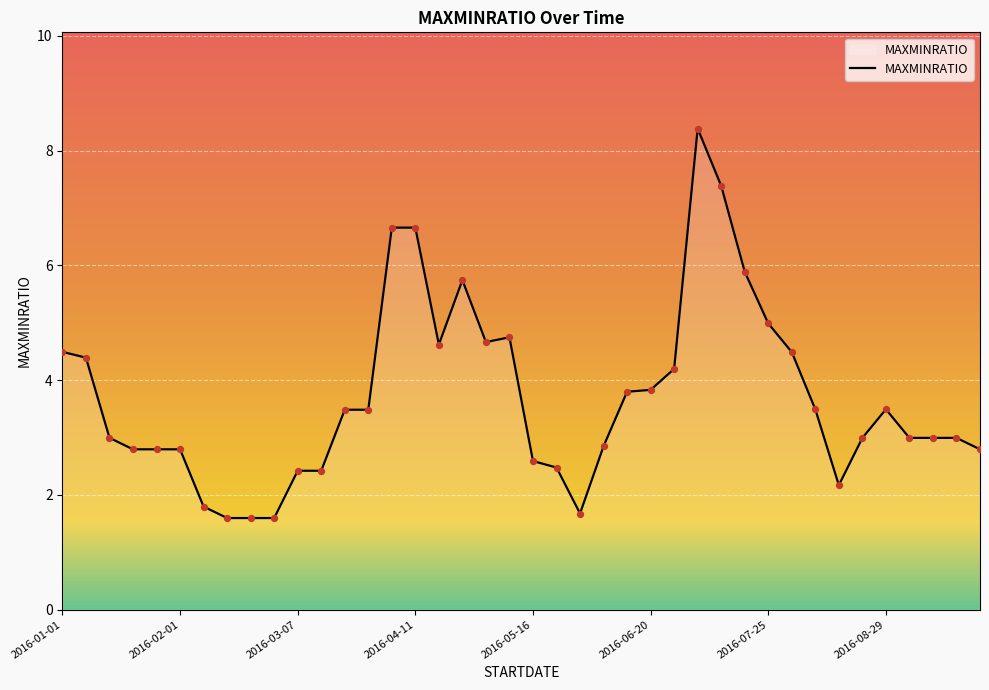

What is the maximum value shown in the chart?

8.4